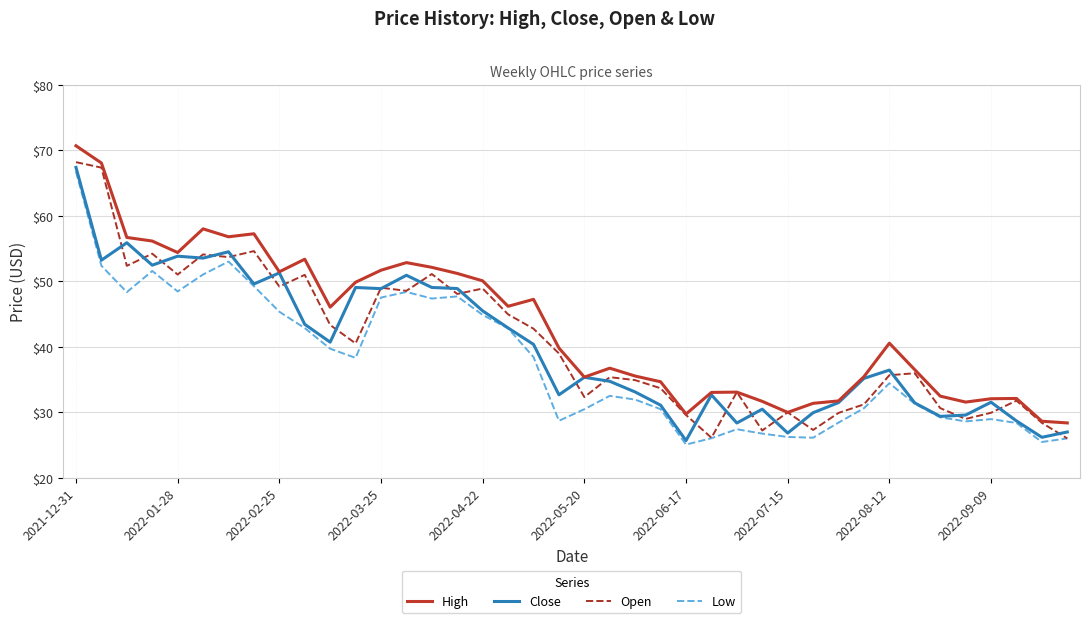

Which series has the largest total across all categories?

High